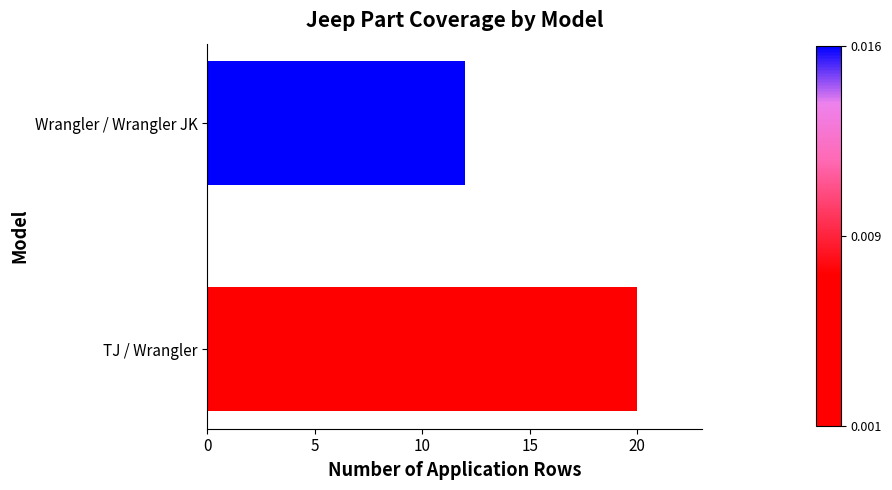

What is the greatest value displayed?

20